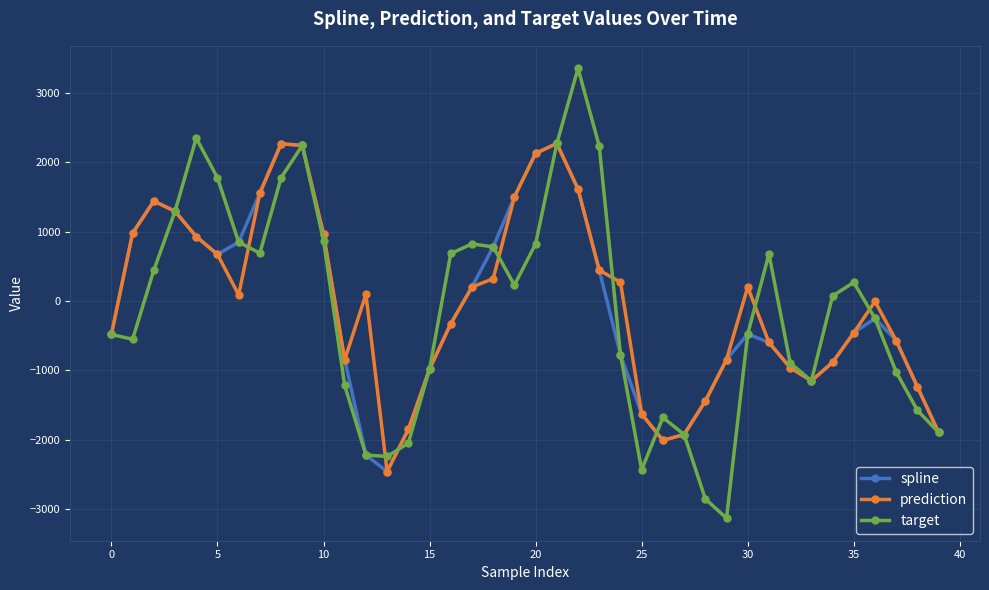

In spline, how many points are higher than both neighbors (excluding endpoints)?

5